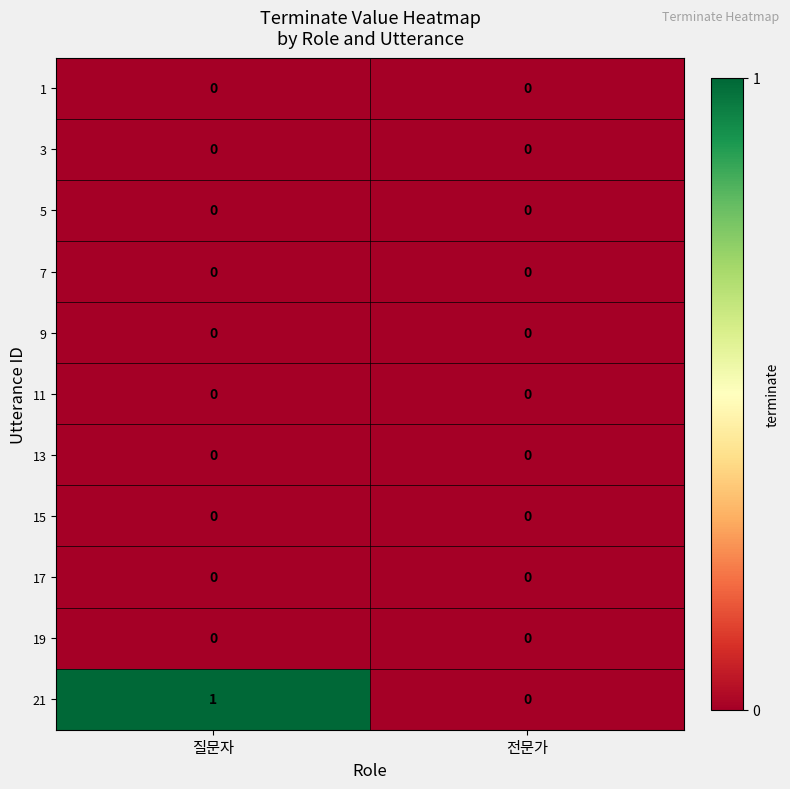

Reading right to left, what are all the values shown in this chart?

1: 0	0
3: 0	0
5: 0	0
7: 0	0
9: 0	0
11: 0	0
13: 0	0
15: 0	0
17: 0	0
19: 0	0
21: 0	1